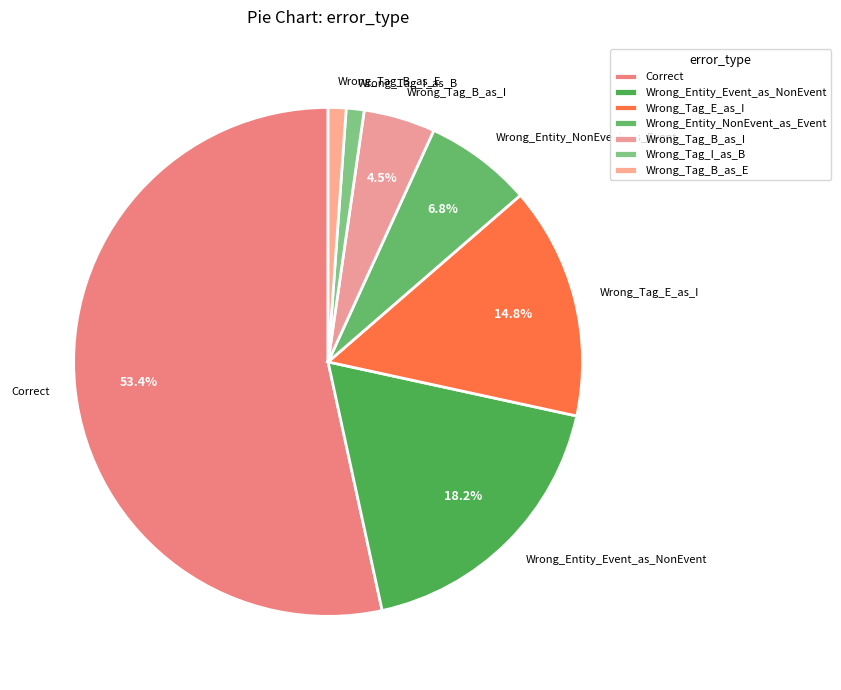

Which slice is the largest?

Correct